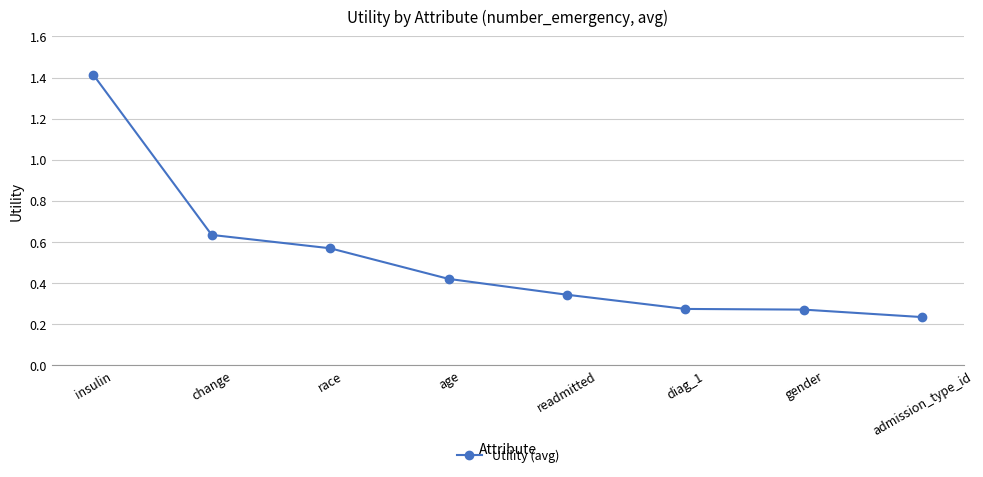

Count the values in the range 0 to 1.

7